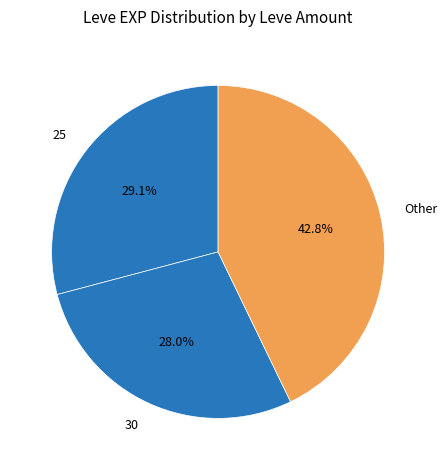

How many slices are in this pie chart?

3